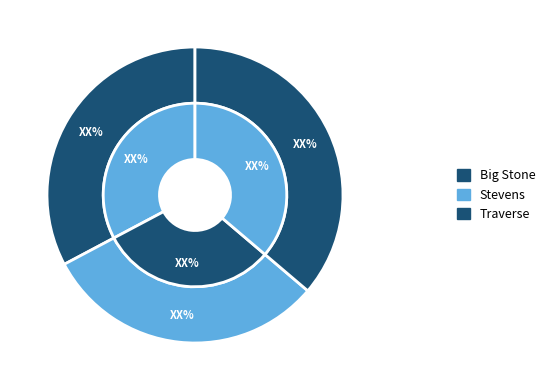

What percentage do Stevens and Traverse together represent?

67.2%